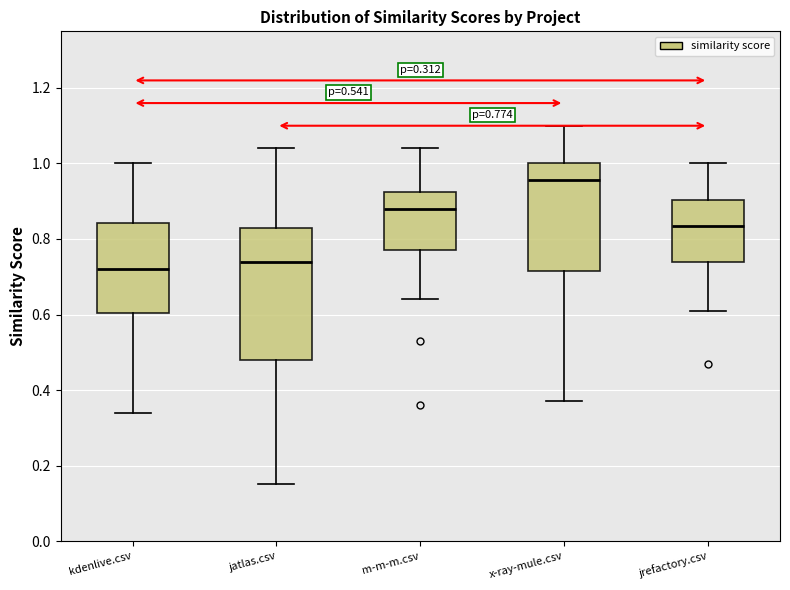

Comparing the boxes themselves (not the whiskers), which one is the tallest?

jatlas.csv